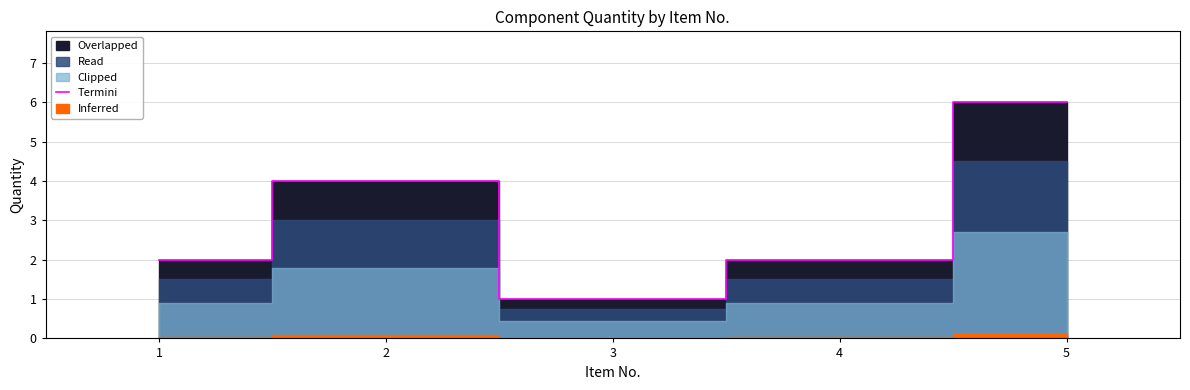

What is the ratio of the value at 2 to the value at 5?

0.7